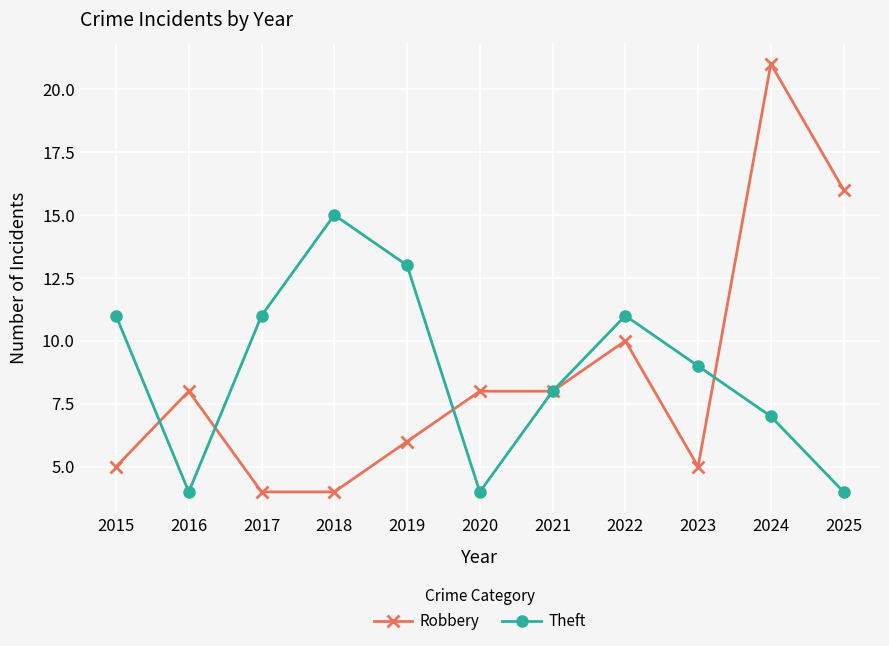

What is the minimum value for Theft?

4